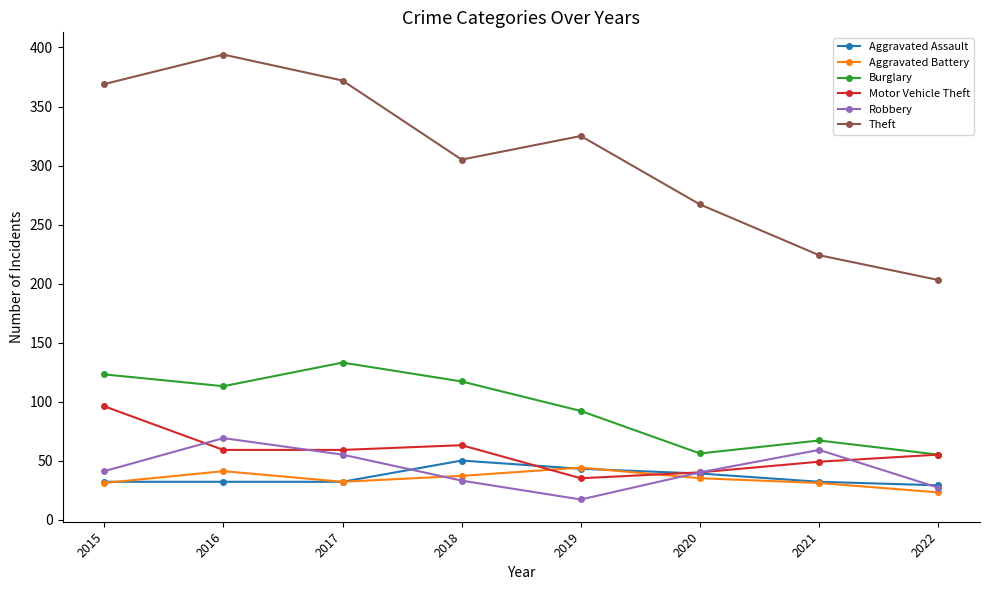

Is it true that Motor Vehicle Theft equals 13 at 2017?

False